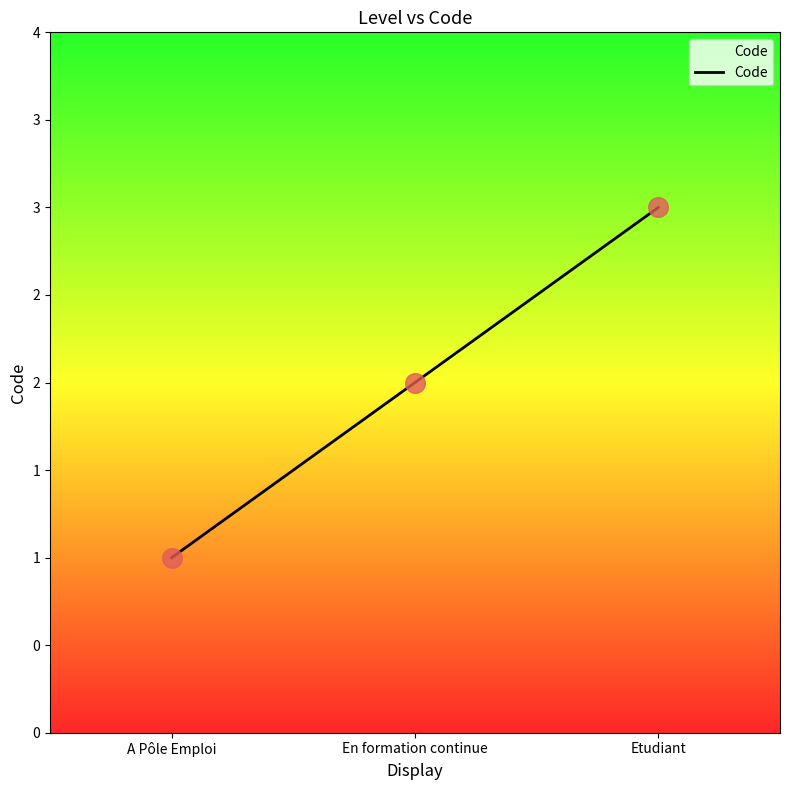

What is the change in value from En formation continue to Etudiant?

+1